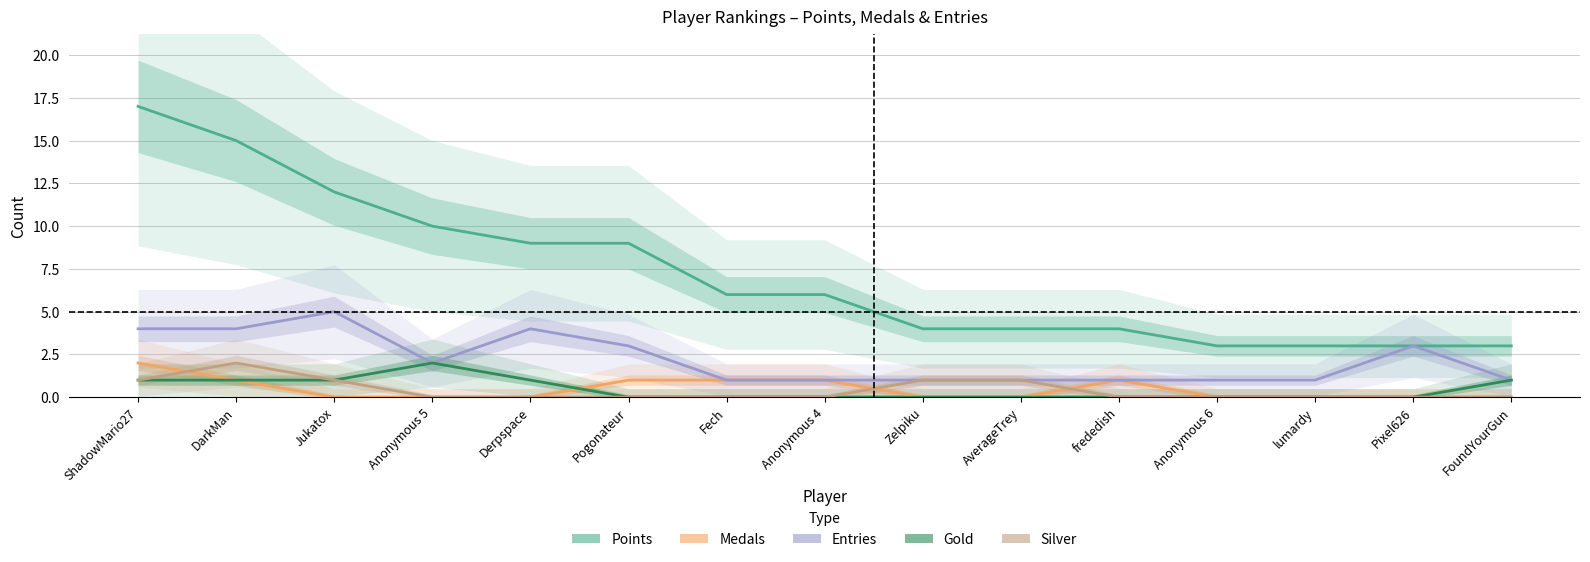

Read the Entries value at frededish.

1